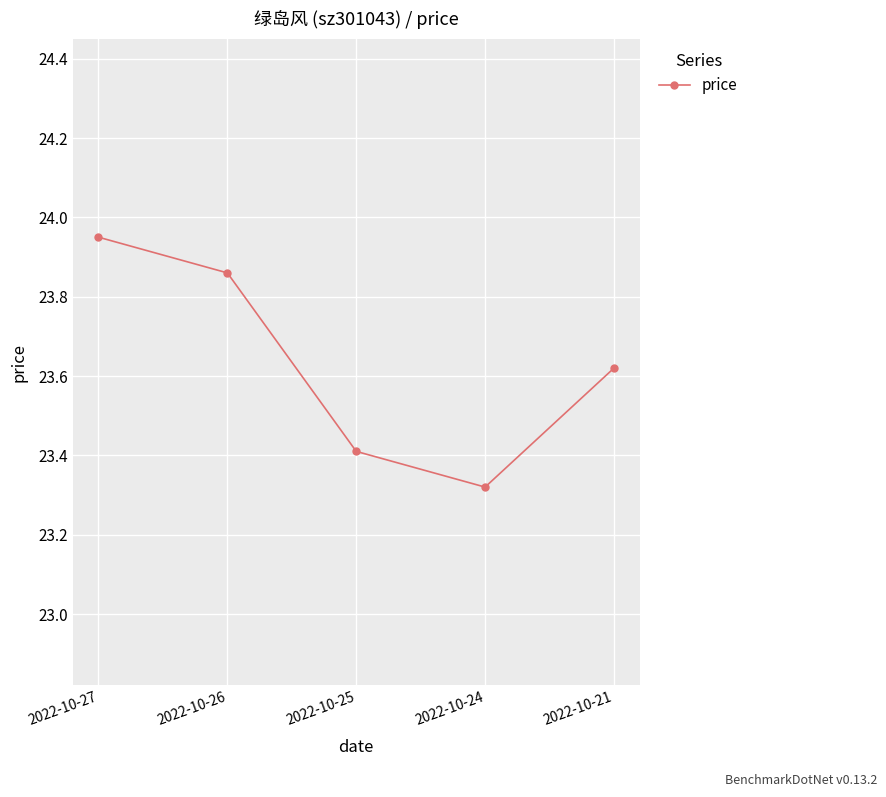

Which has a higher value, 2022-10-25 or 2022-10-24?

2022-10-25